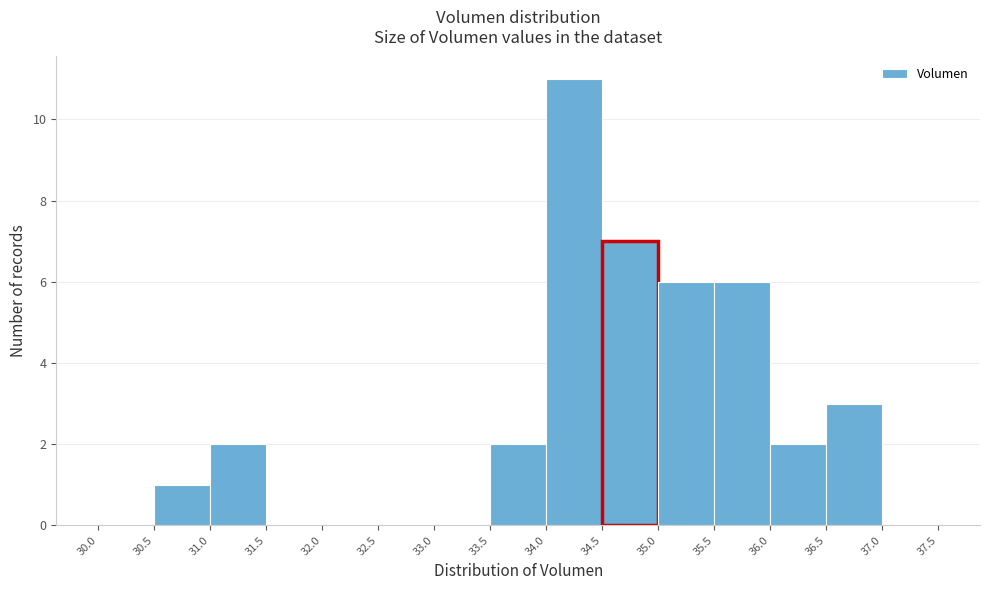

Which range on the x-axis has the tallest bar?

34.0 to 34.5